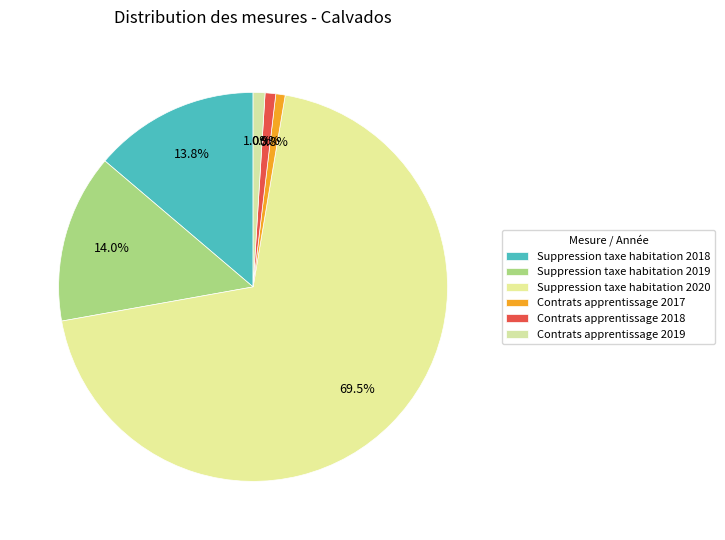

Which slice is the largest?

Suppression taxe habitation 2020